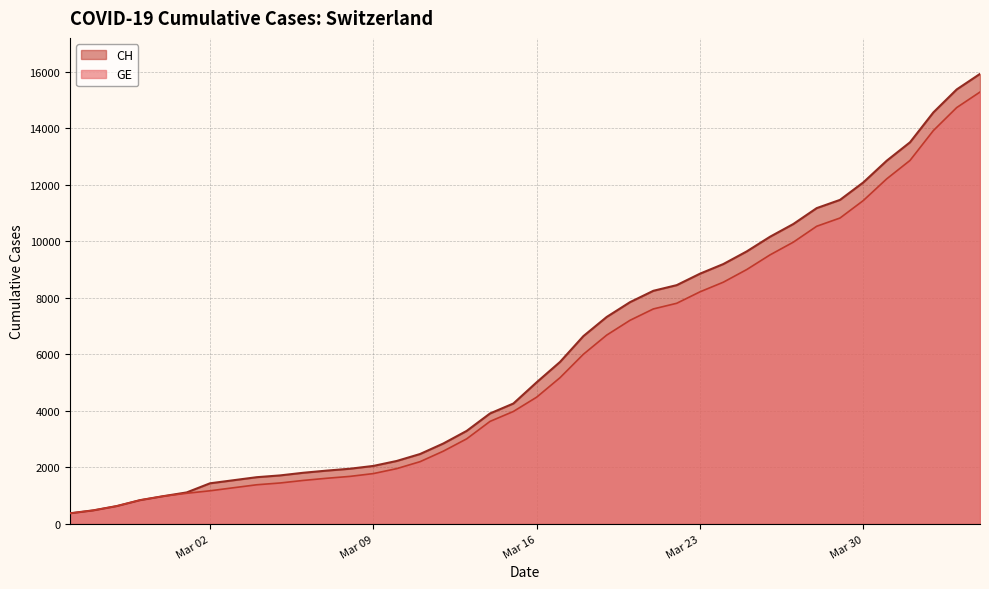

True or false: CH has more than 1 points higher than both neighbors.

False